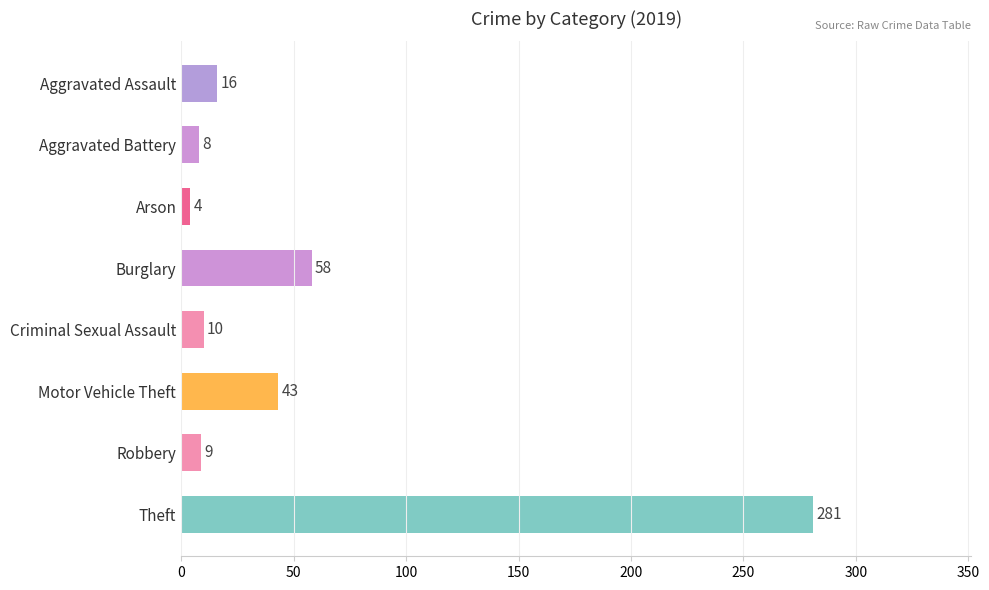

What position from the bottom is Robbery?

2